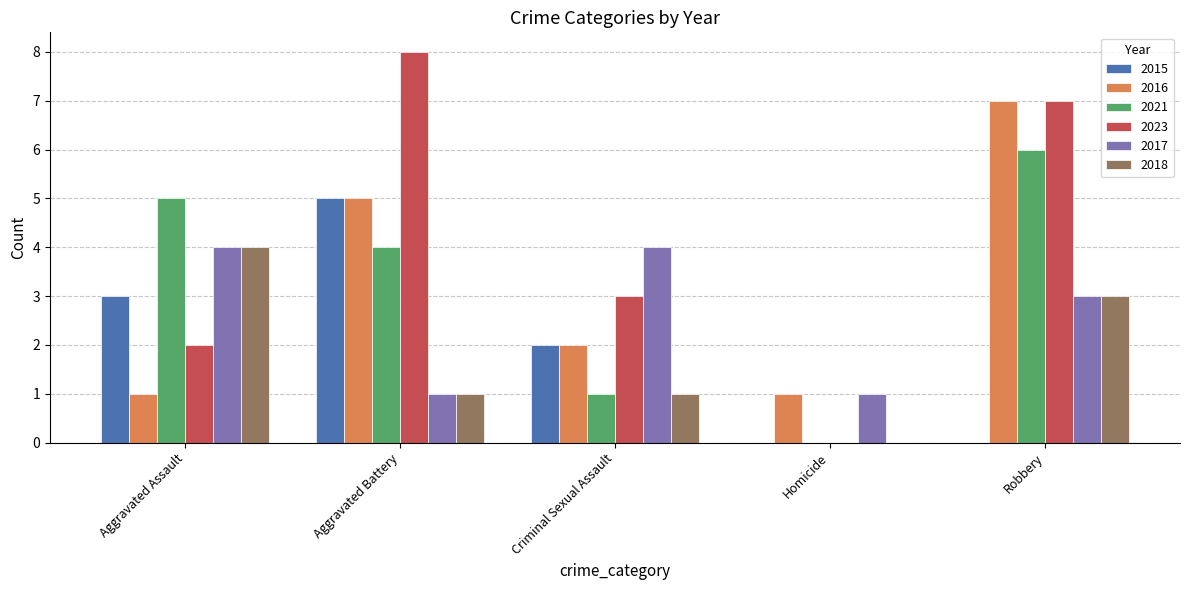

Reading left to right, what are all the values shown in this chart?

2015: 3	5	2	0	0
2016: 1	5	2	1	7
2021: 5	4	1	0	6
2023: 2	8	3	0	7
2017: 4	1	4	1	3
2018: 4	1	1	0	3